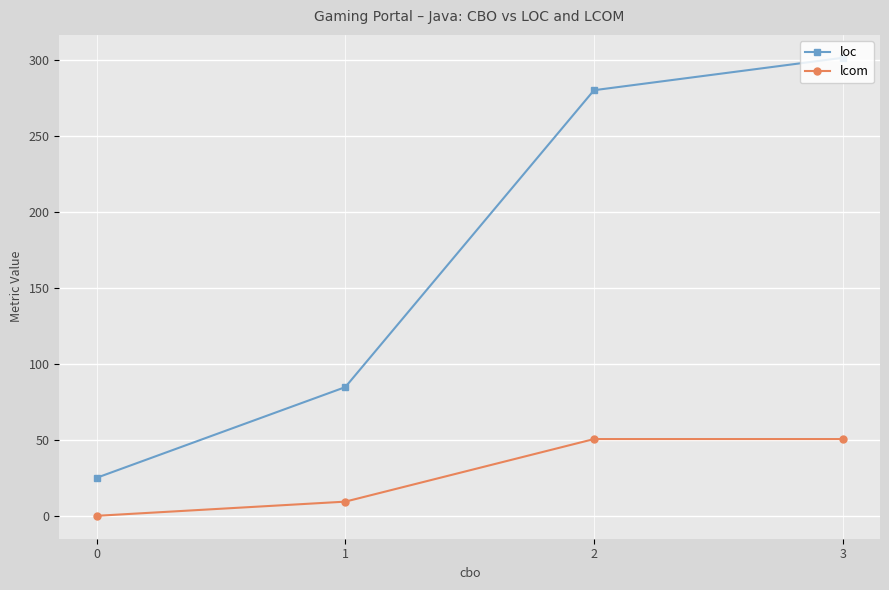

What is the sum of all lcom values?

110.3